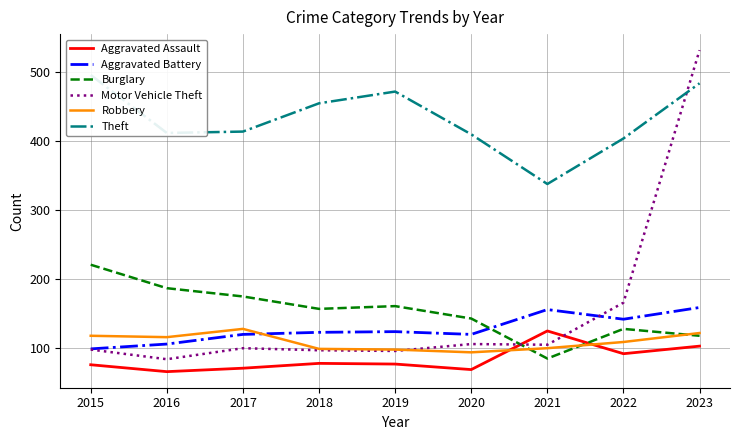

How many data points in Burglary are above 156?

4